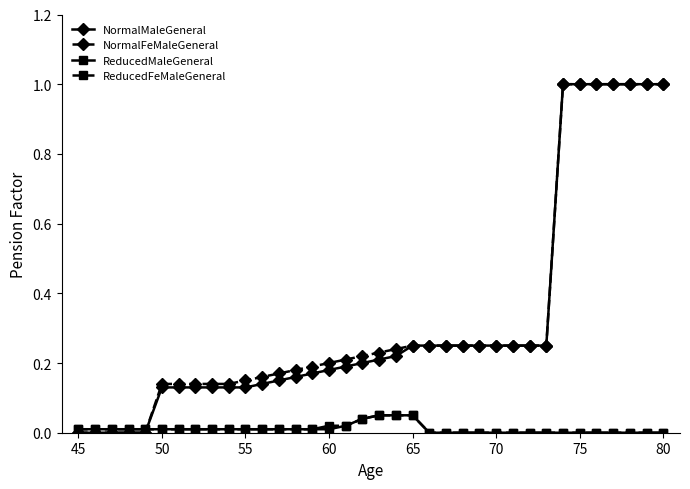

What is the maximum value shown in the chart?

1.0